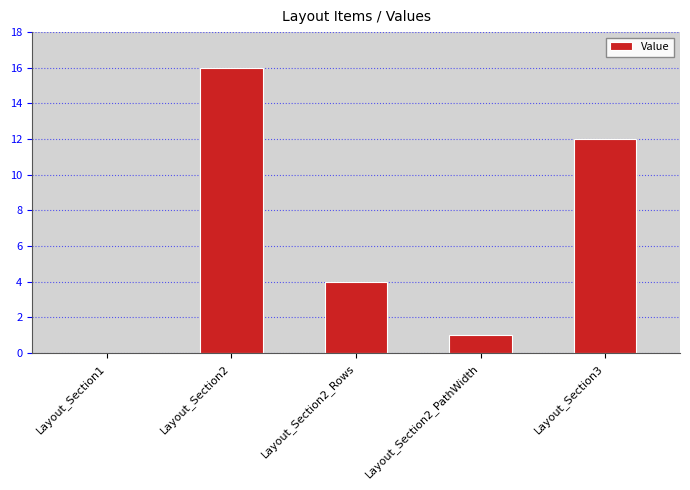

What value does the data have at Layout_Section2_Rows, to the nearest 5?

5